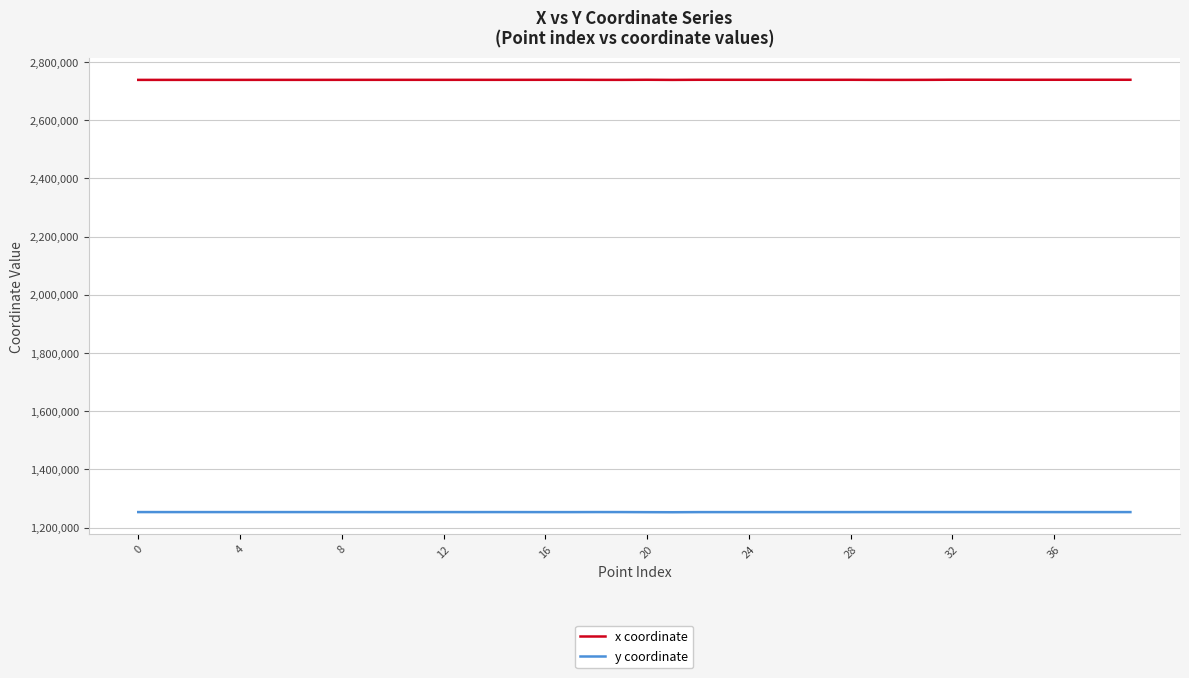

In y coordinate, how many points are lower than both neighbors (excluding endpoints)?

7